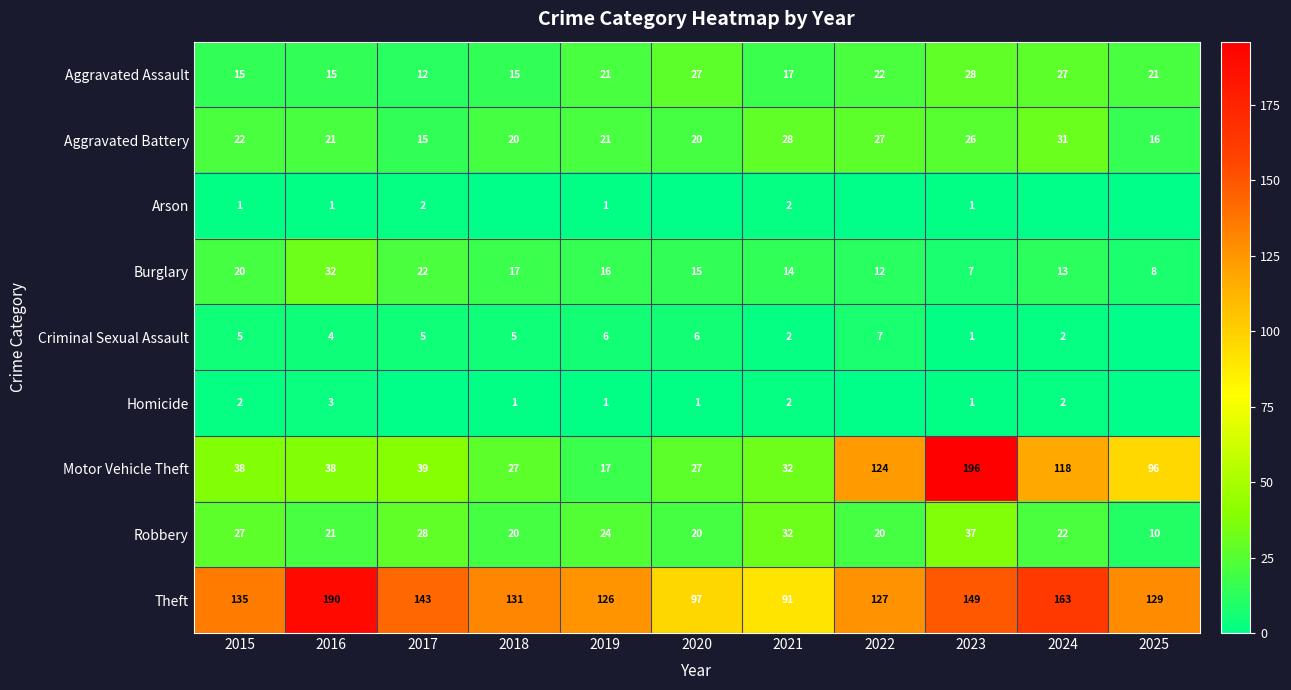

Which category has the lowest value in the Motor Vehicle Theft series?

2019